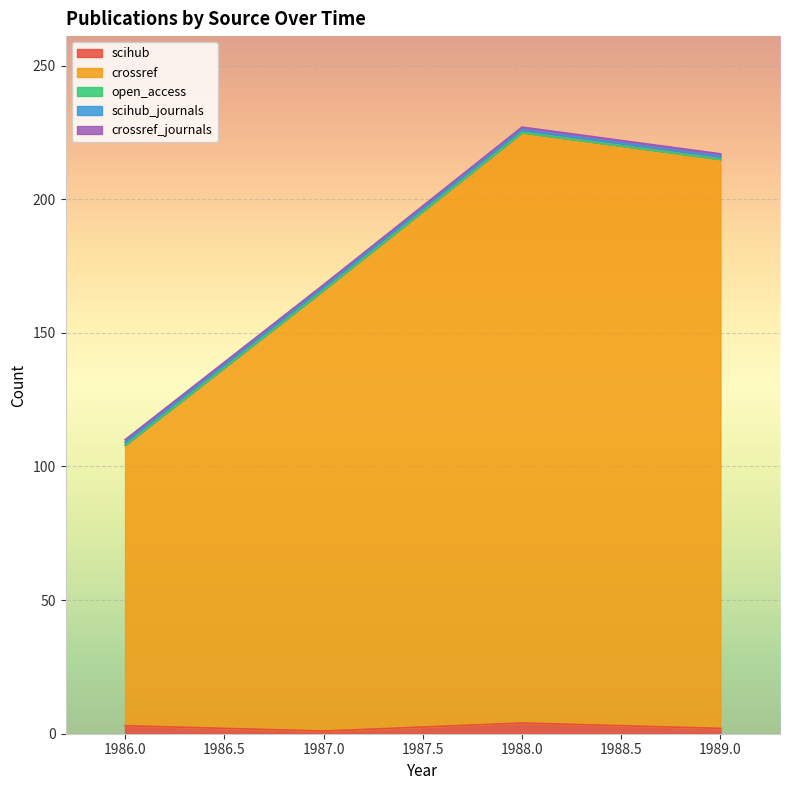

The value of scihub_journals at 1987 is 1. True or false?

True